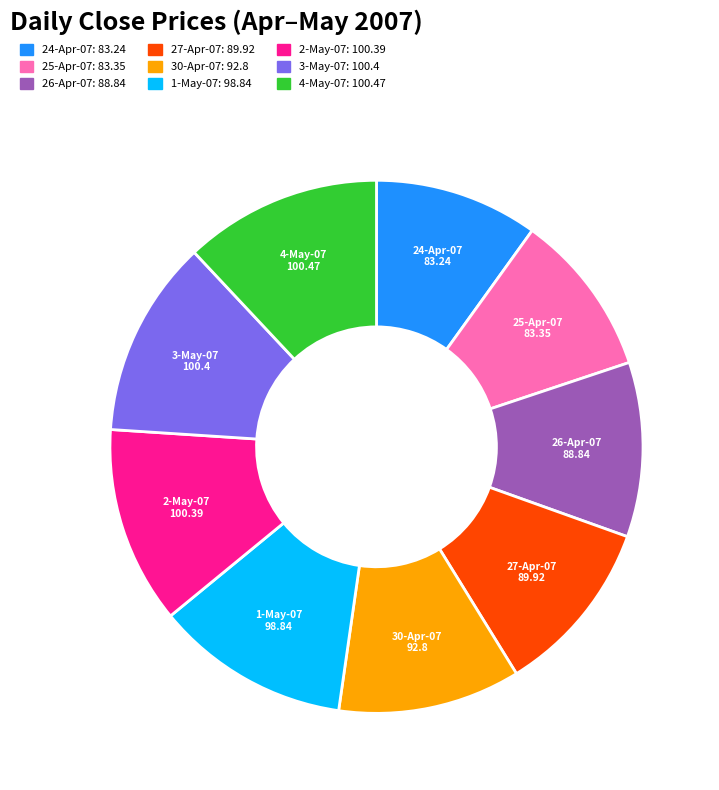

Do 24-Apr-07 and 27-Apr-07 together represent more than half of the pie?

No